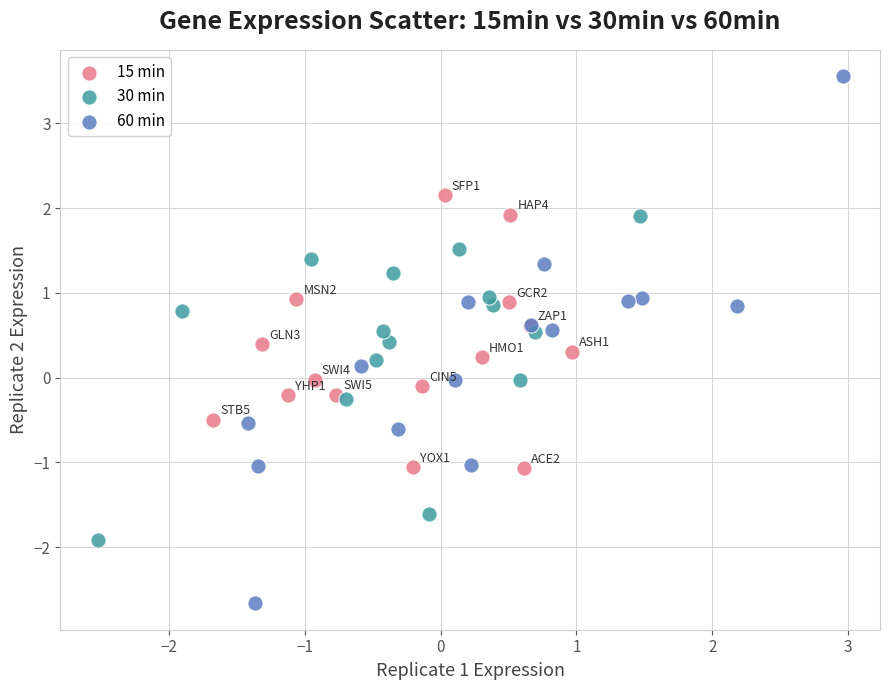

Which series has the widest spread of Y values?

60 min